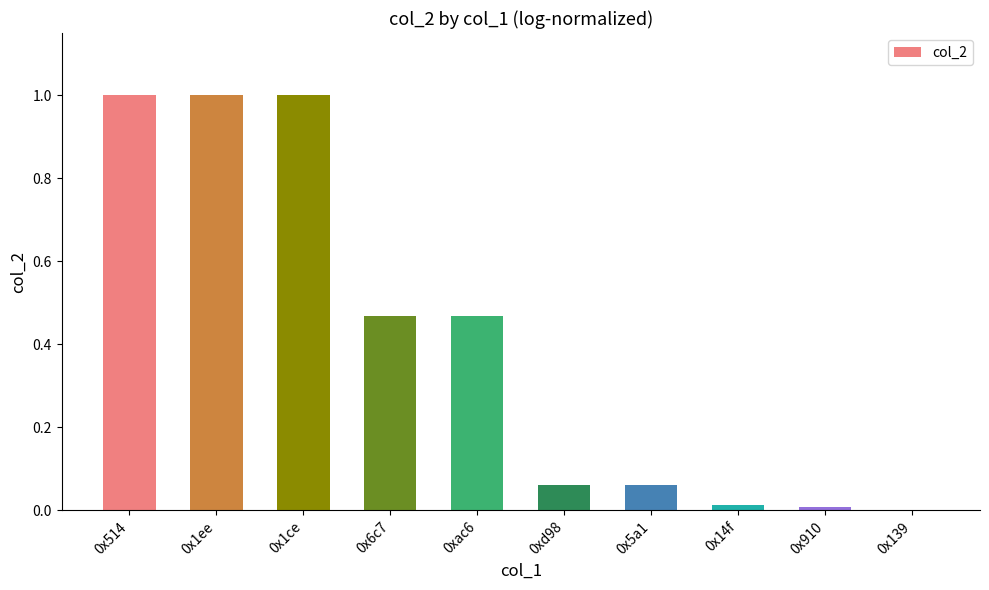

How many values exceed 0?

9